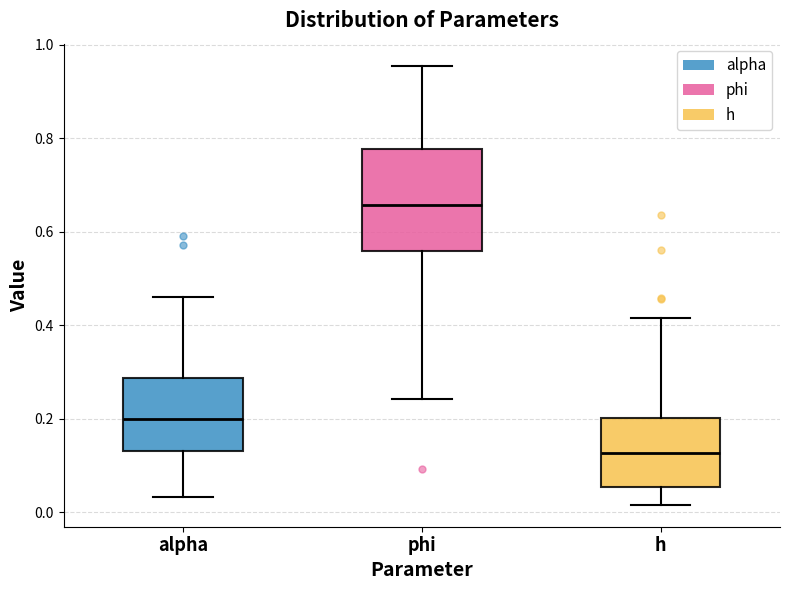

Comparing the boxes themselves (not the whiskers), which one is the tallest?

phi